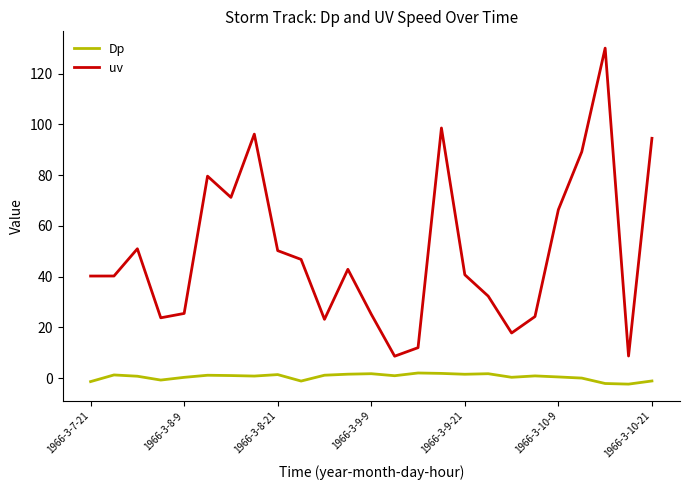

Which series has the largest total across all categories?

uv